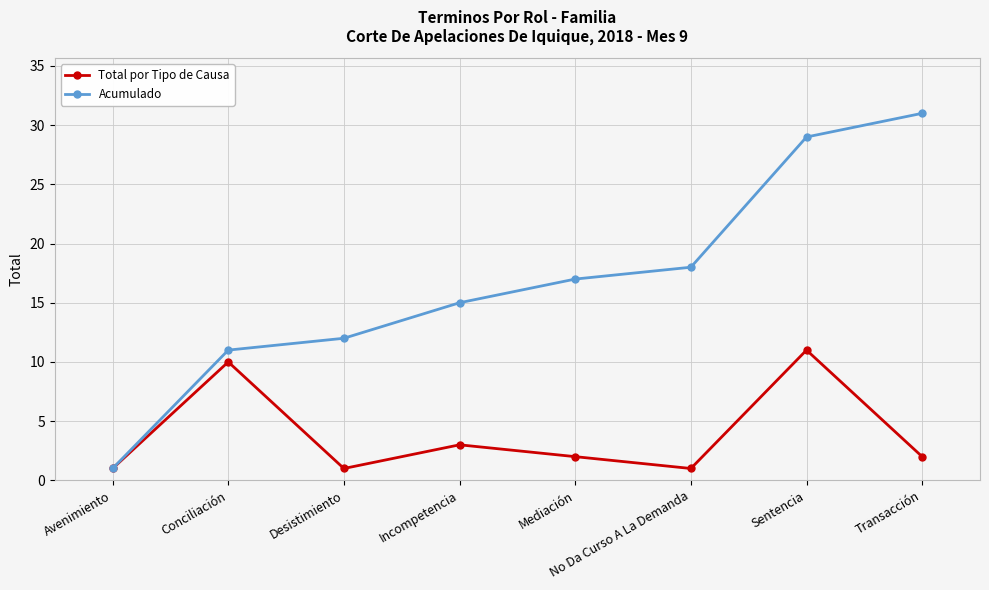

At how many categories does at least one series exceed 25?

2